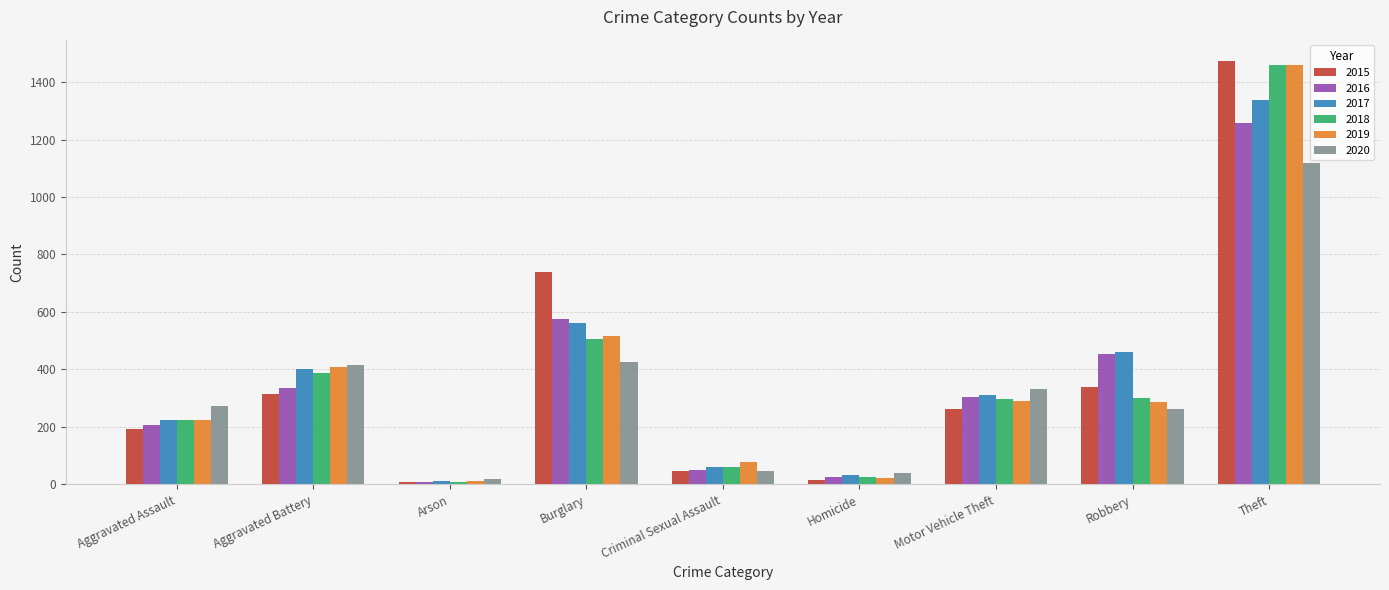

What are all the series names shown in the legend?

2015, 2016, 2017, 2018, 2019, 2020